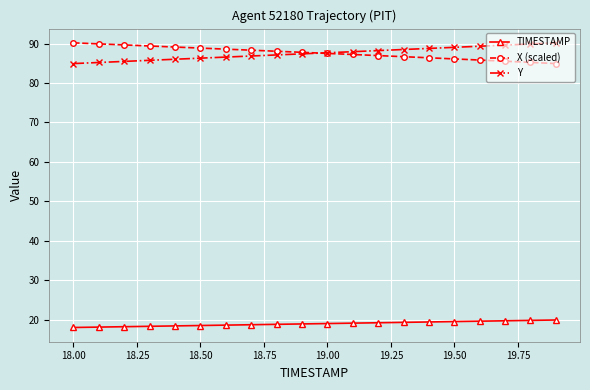

What is the value of the Y point at the 14th from the left?

88.5